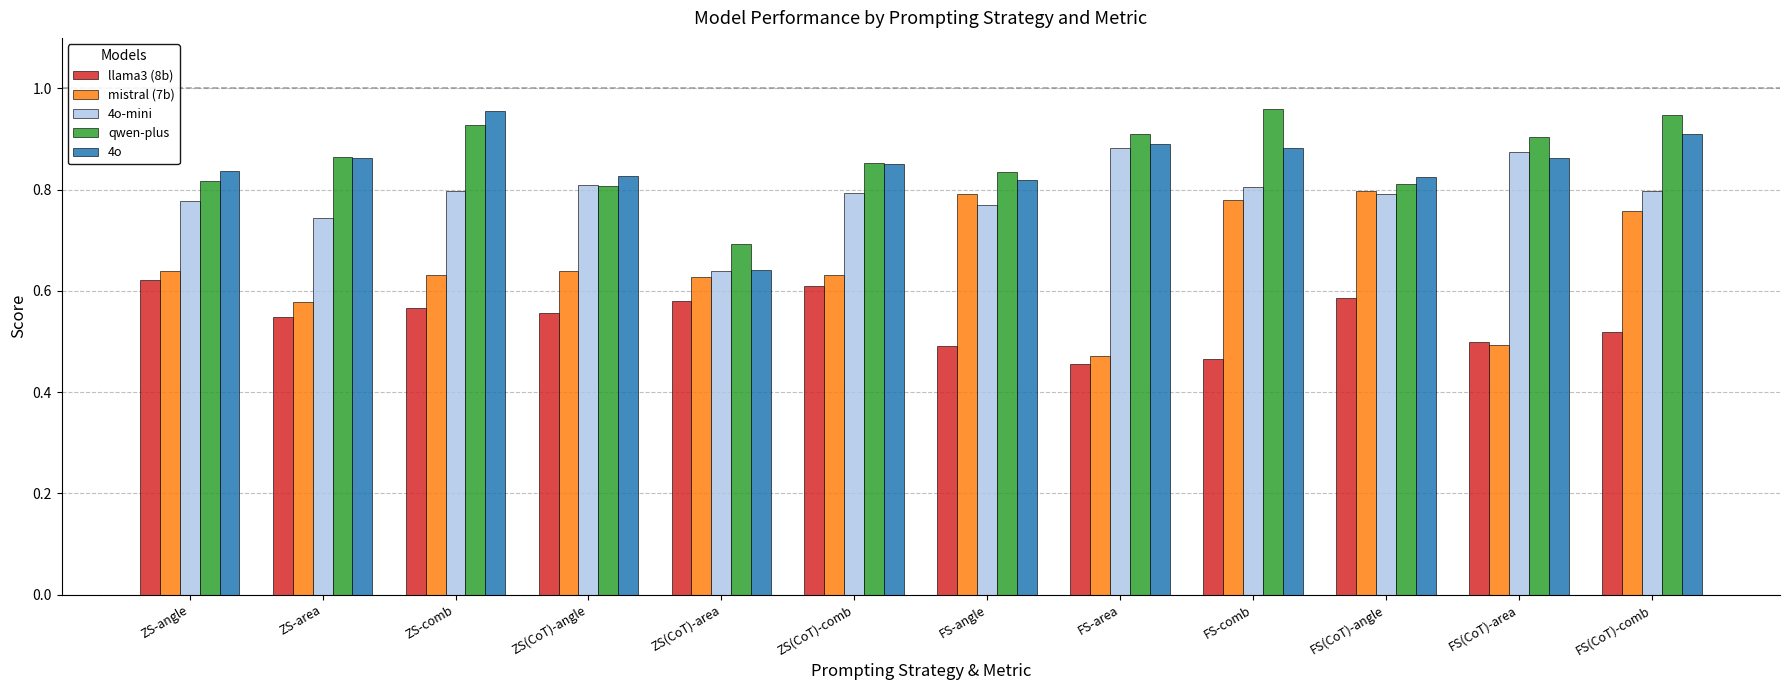

What is the difference between the maximum and minimum values in the 4o series?

0.3